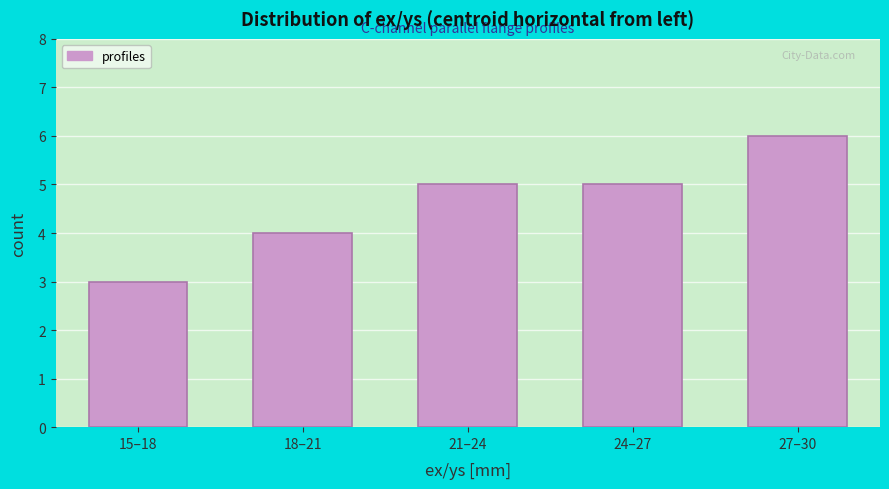

Reading left to right, transcribe all the data shown in this chart.

3	4	5	5	6